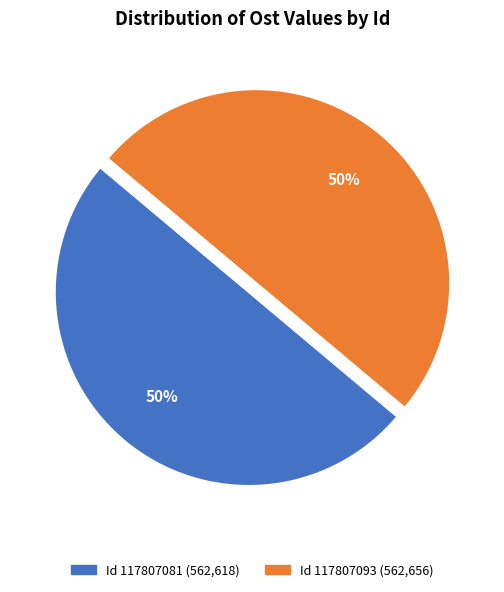

To the nearest percent, what is the average slice percentage?

50%